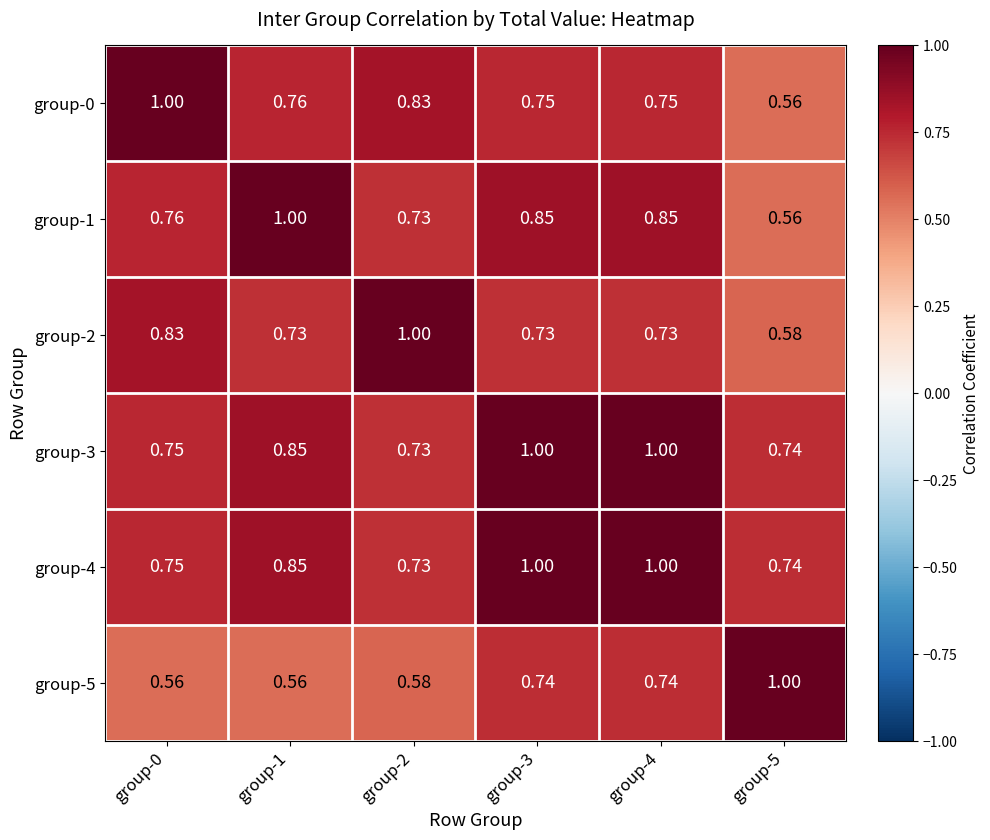

How many categories are shown in the chart?

6